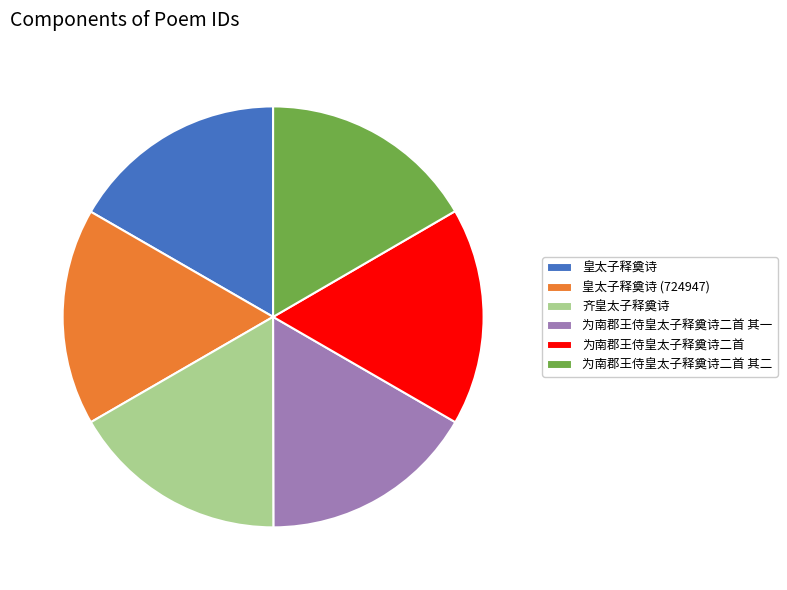

Do 为南郡王侍皇太子释奠诗二首 其二 and 为南郡王侍皇太子释奠诗二首 其一 together represent more than half of the pie?

No